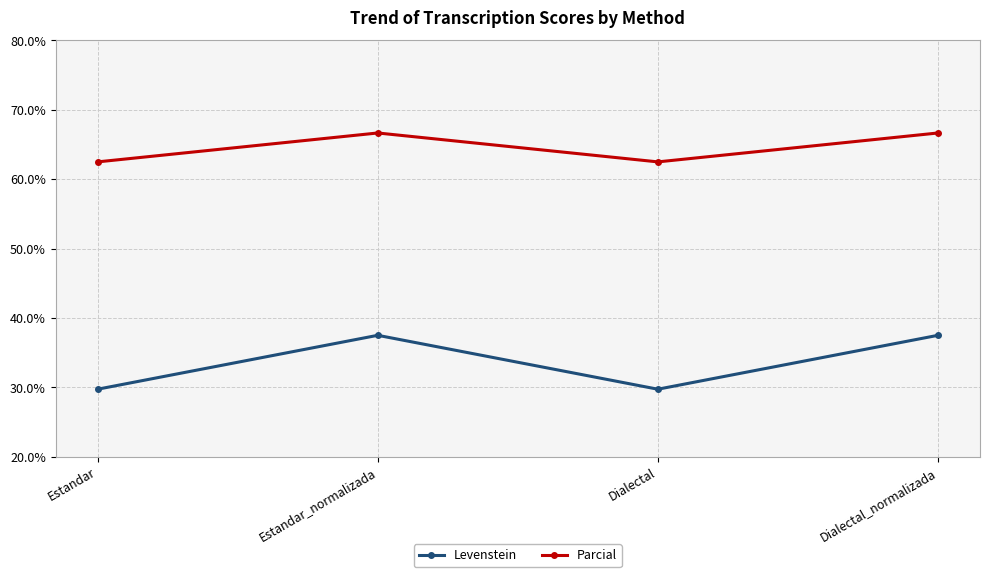

What is the difference between the second highest and minimum values in the Levenstein series?

7.8